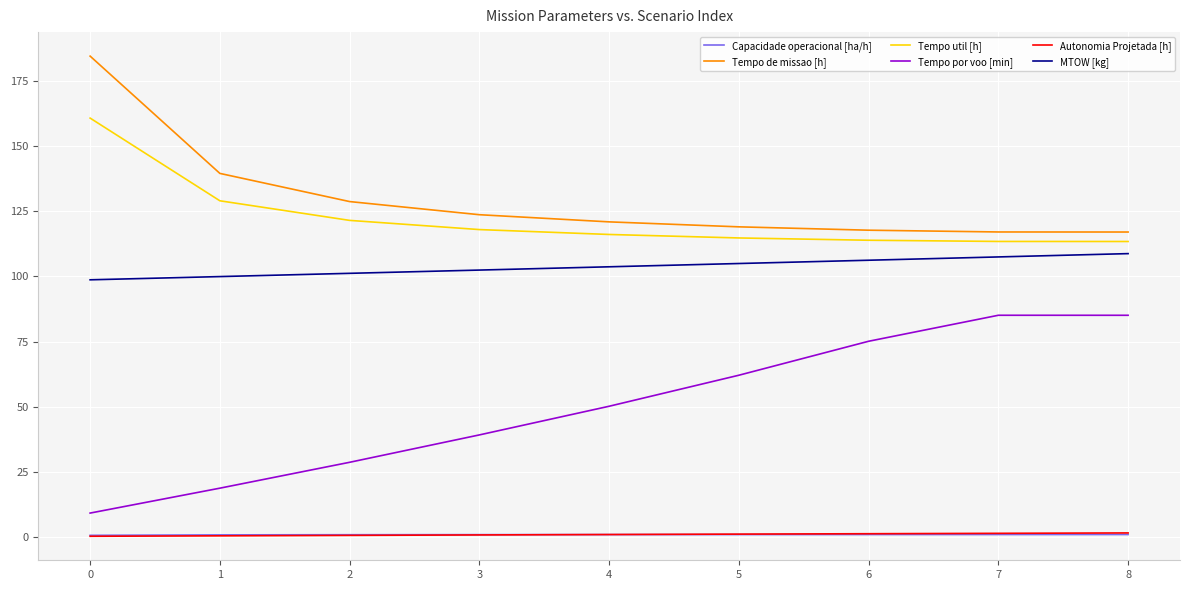

How many values in the MTOW [kg] series are below 103?

4